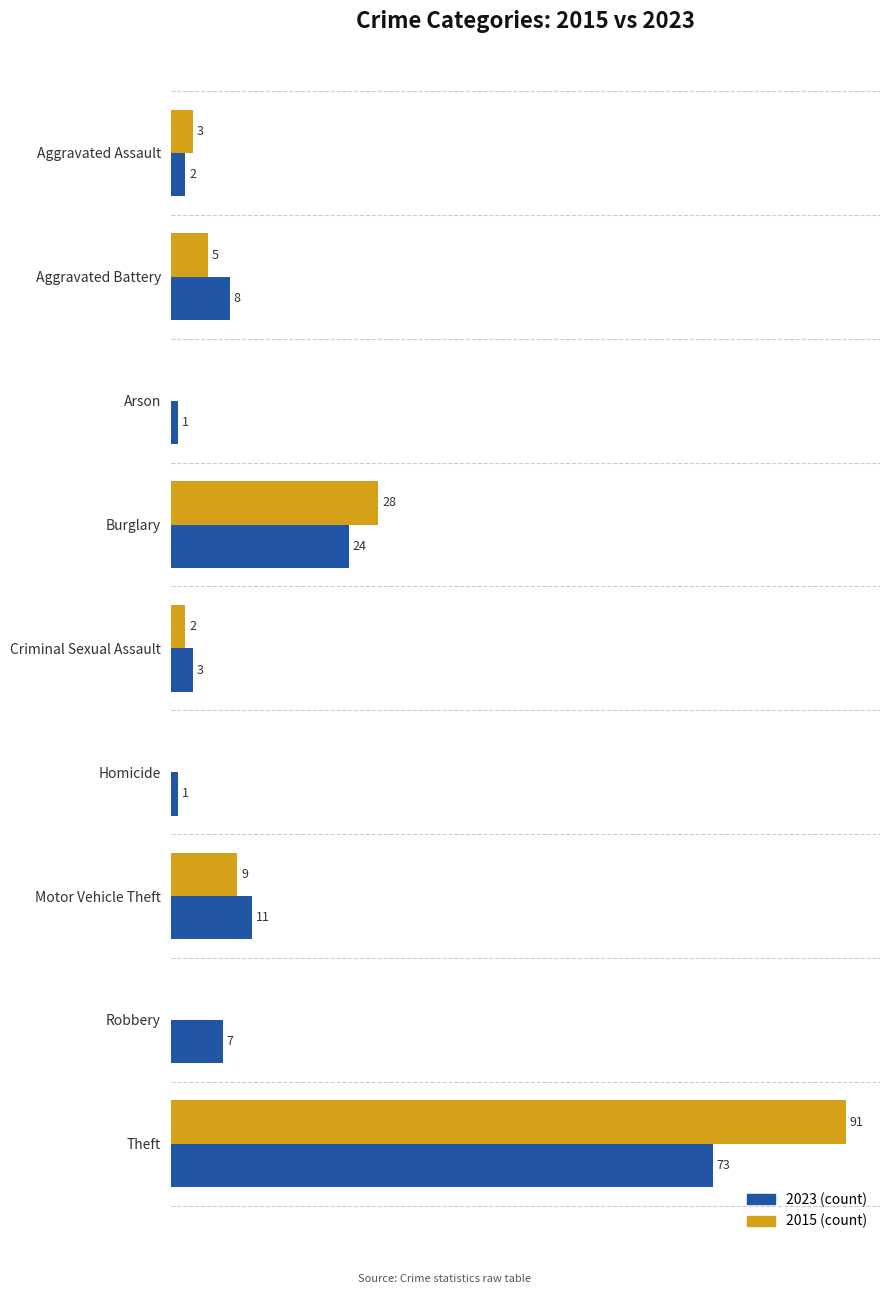

At which category does the chart reach its peak across all series?

Theft